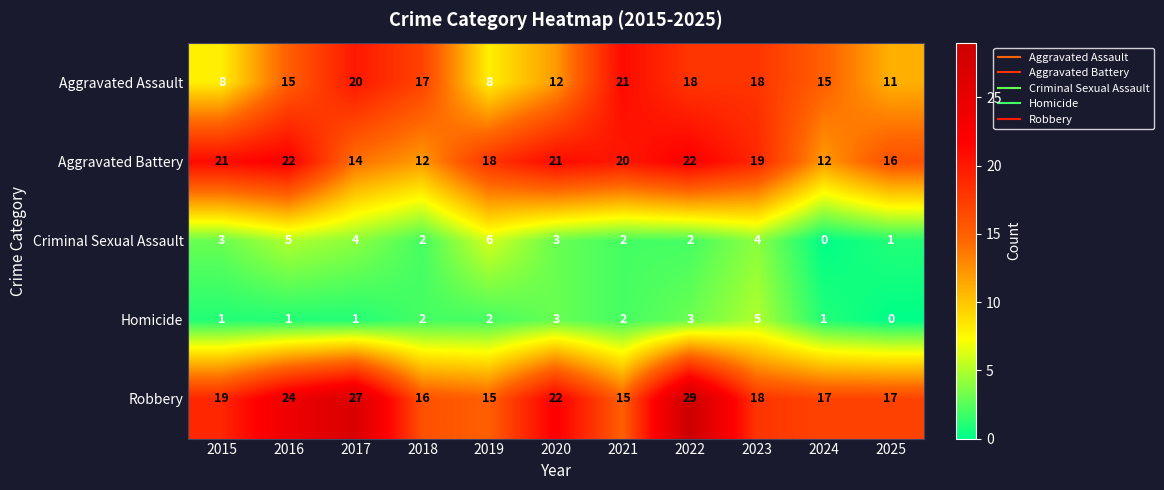

What is the sum of all Robbery values?

219